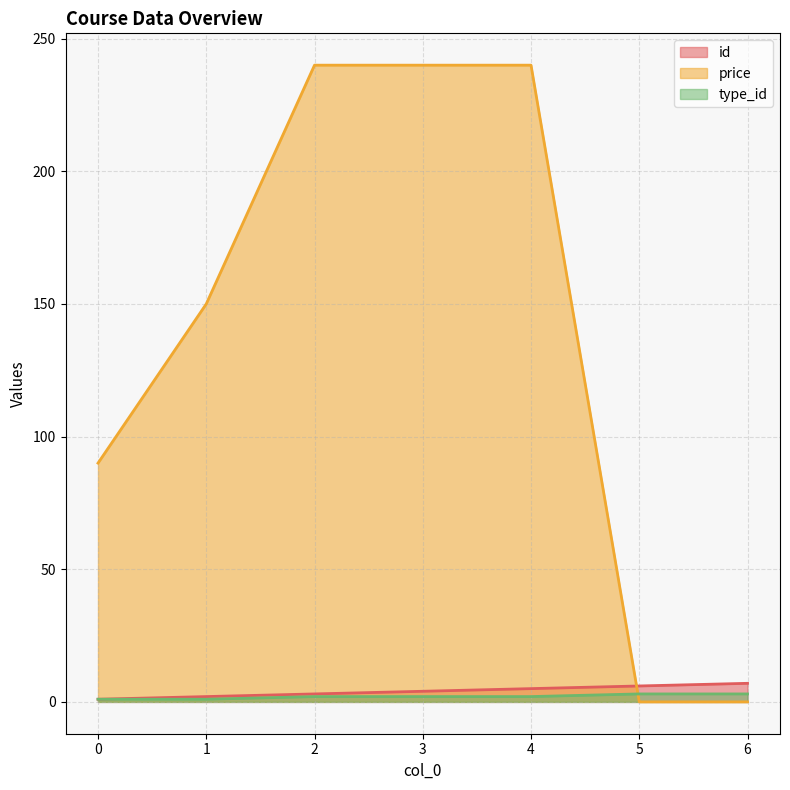

How many data points in id are above 4?

3